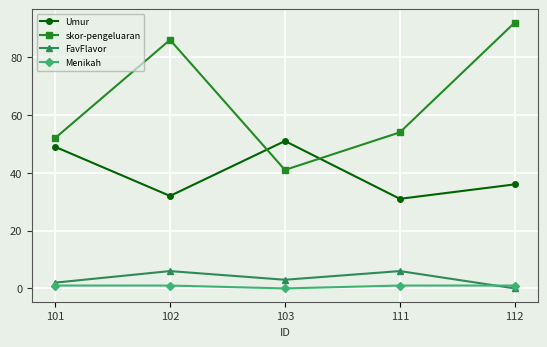

True or false: skor-pengeluaran and Menikah cross at least once.

False